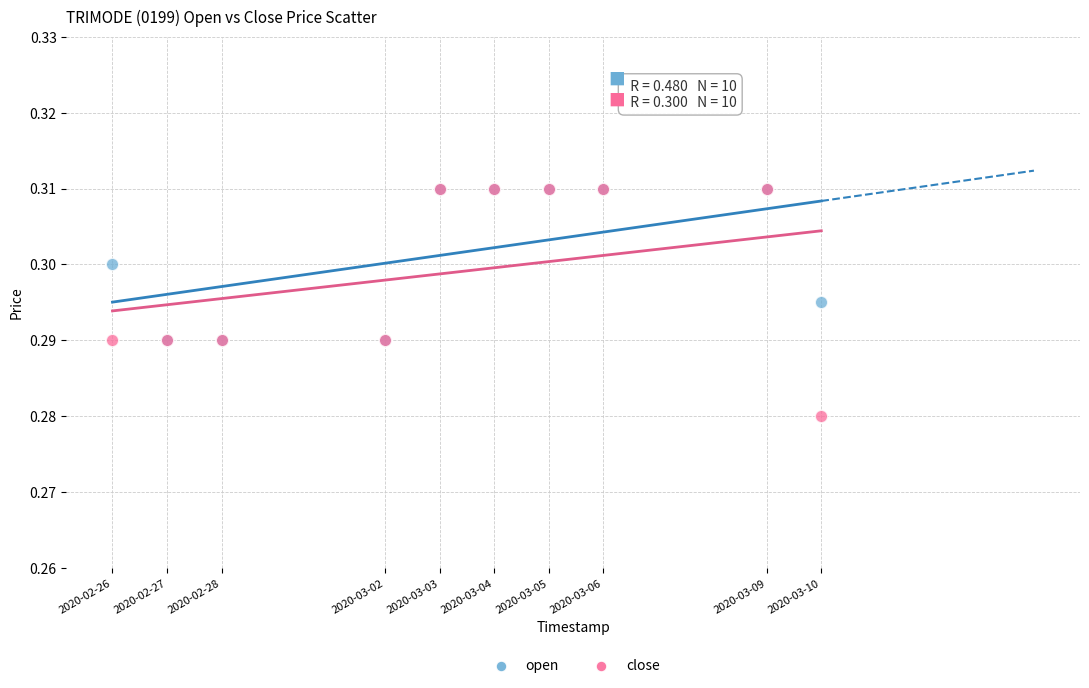

Which series contains the lowest Y value?

close